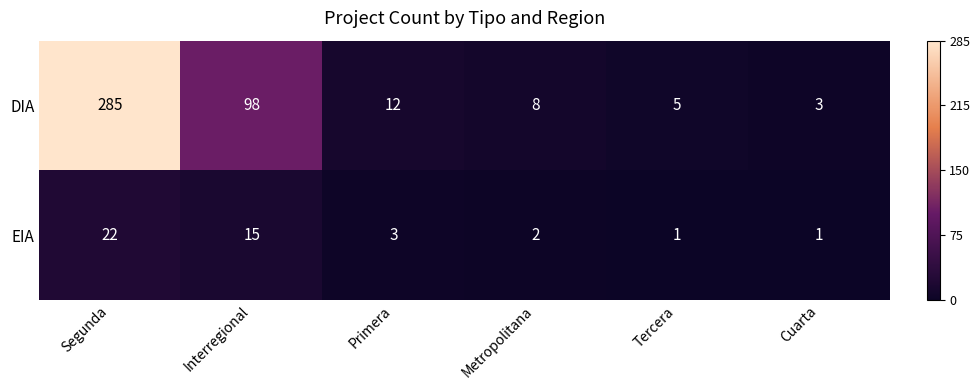

True or false: EIA has a value of 2 at Cuarta.

False